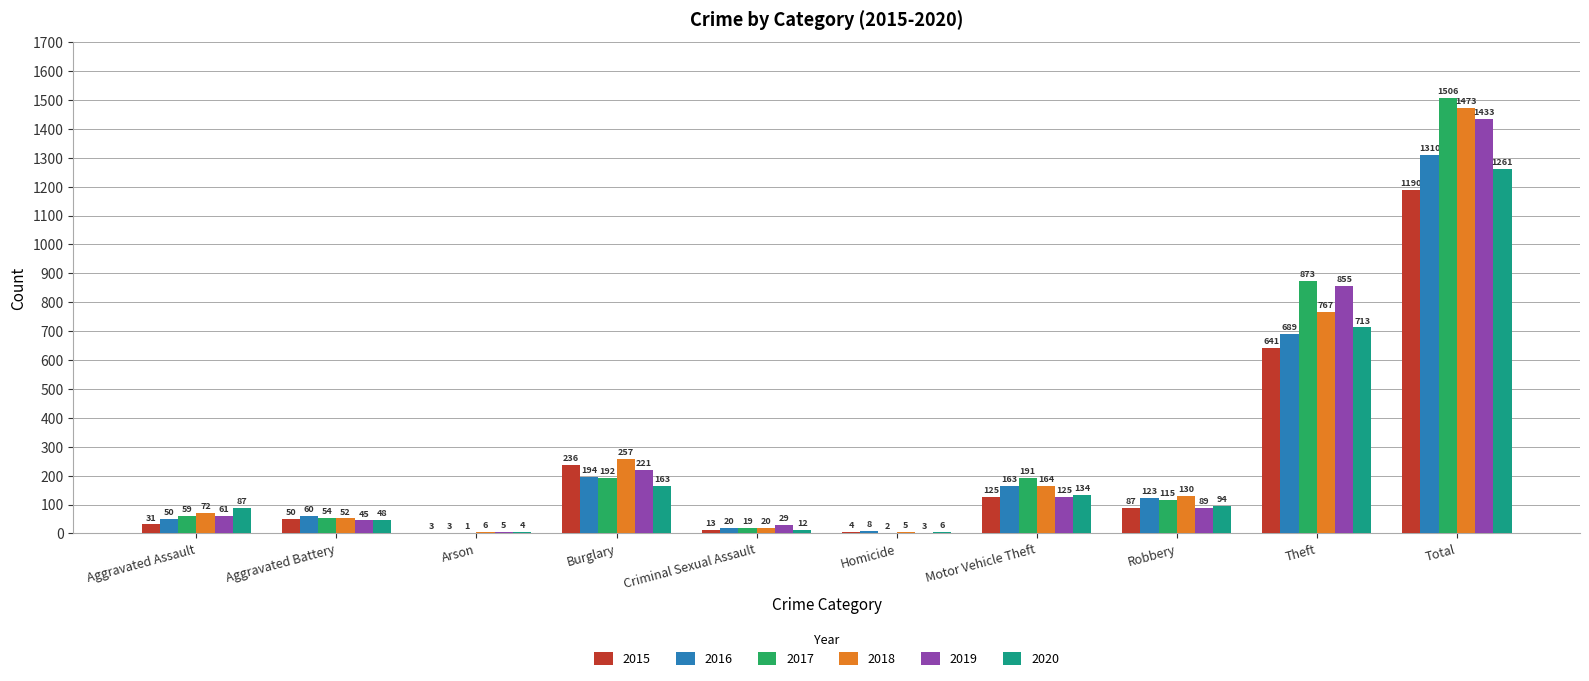

What is the average value of the 2017 series?

301